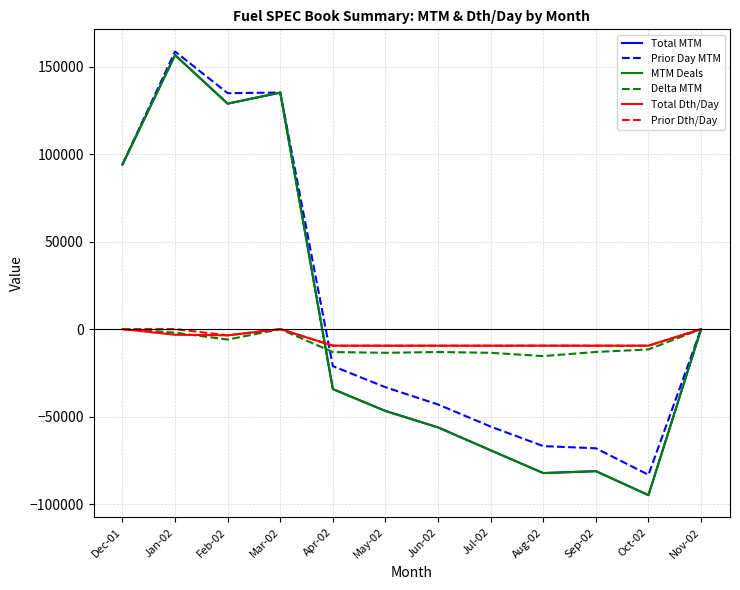

Does the chart display data point markers on the line(s)?

No